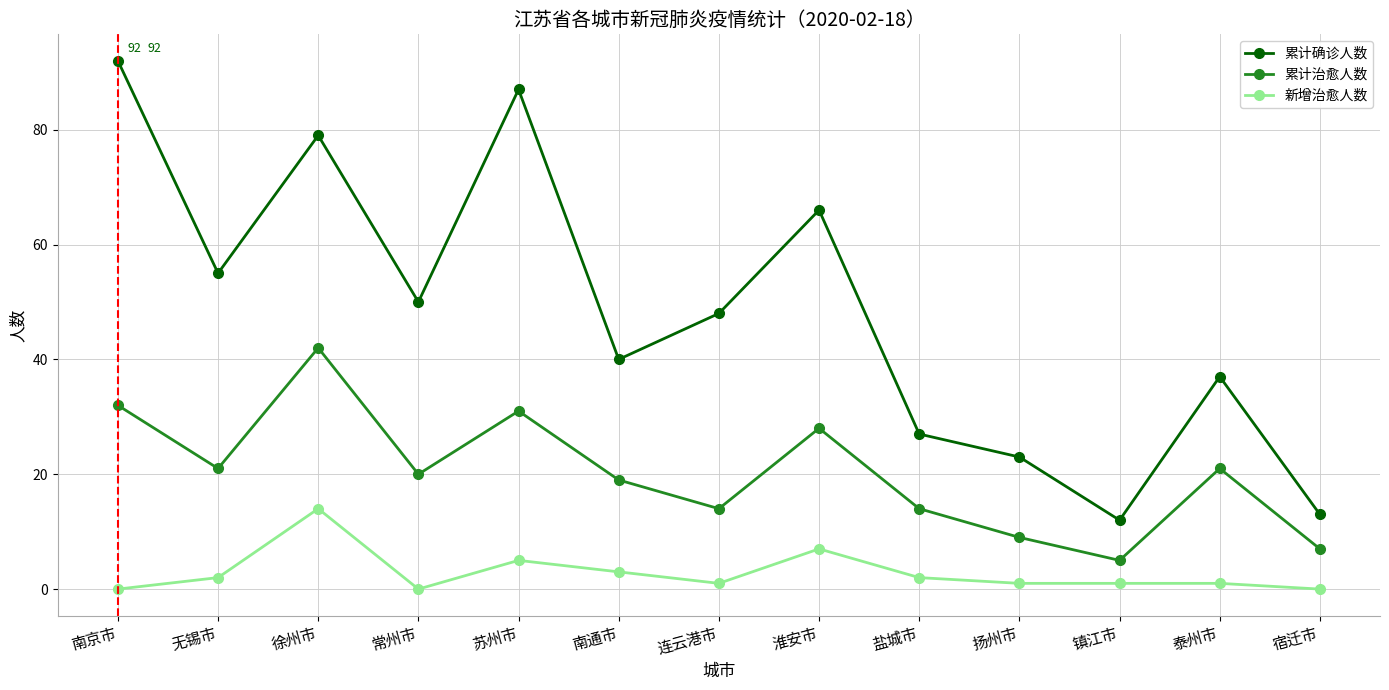

Reading left to right, what are all the values shown in this chart?

累计确诊人数: 南京市=92	无锡市=55	徐州市=79	常州市=50	苏州市=87	南通市=40	连云港市=48	淮安市=66	盐城市=27	扬州市=23	镇江市=12	泰州市=37	宿迁市=13
累计治愈人数: 南京市=32	无锡市=21	徐州市=42	常州市=20	苏州市=31	南通市=19	连云港市=14	淮安市=28	盐城市=14	扬州市=9	镇江市=5	泰州市=21	宿迁市=7
新增治愈人数: 南京市=0	无锡市=2	徐州市=14	常州市=0	苏州市=5	南通市=3	连云港市=1	淮安市=7	盐城市=2	扬州市=1	镇江市=1	泰州市=1	宿迁市=0